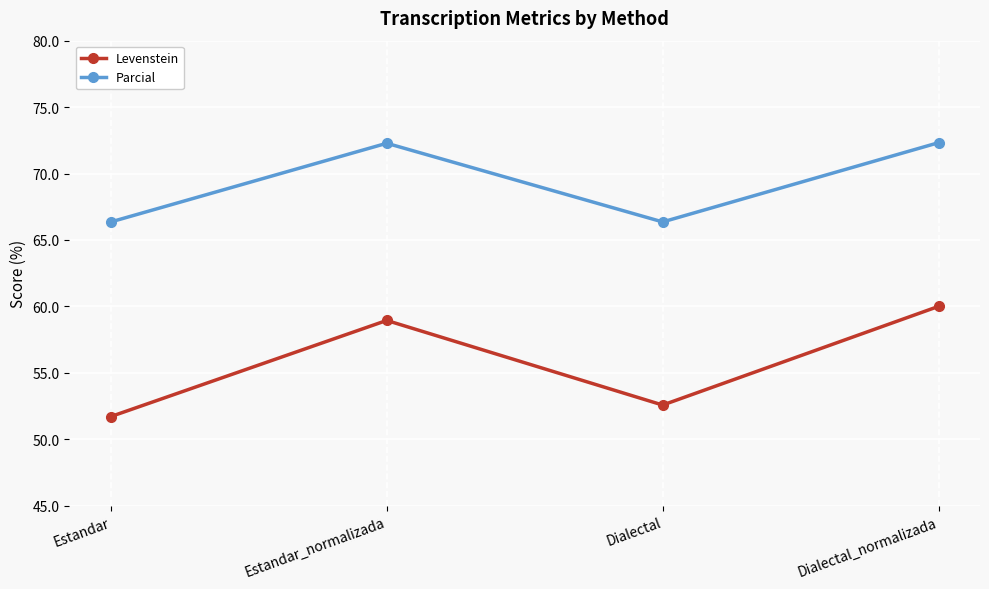

What value does the Parcial series have at Dialectal_normalizada?

72.3